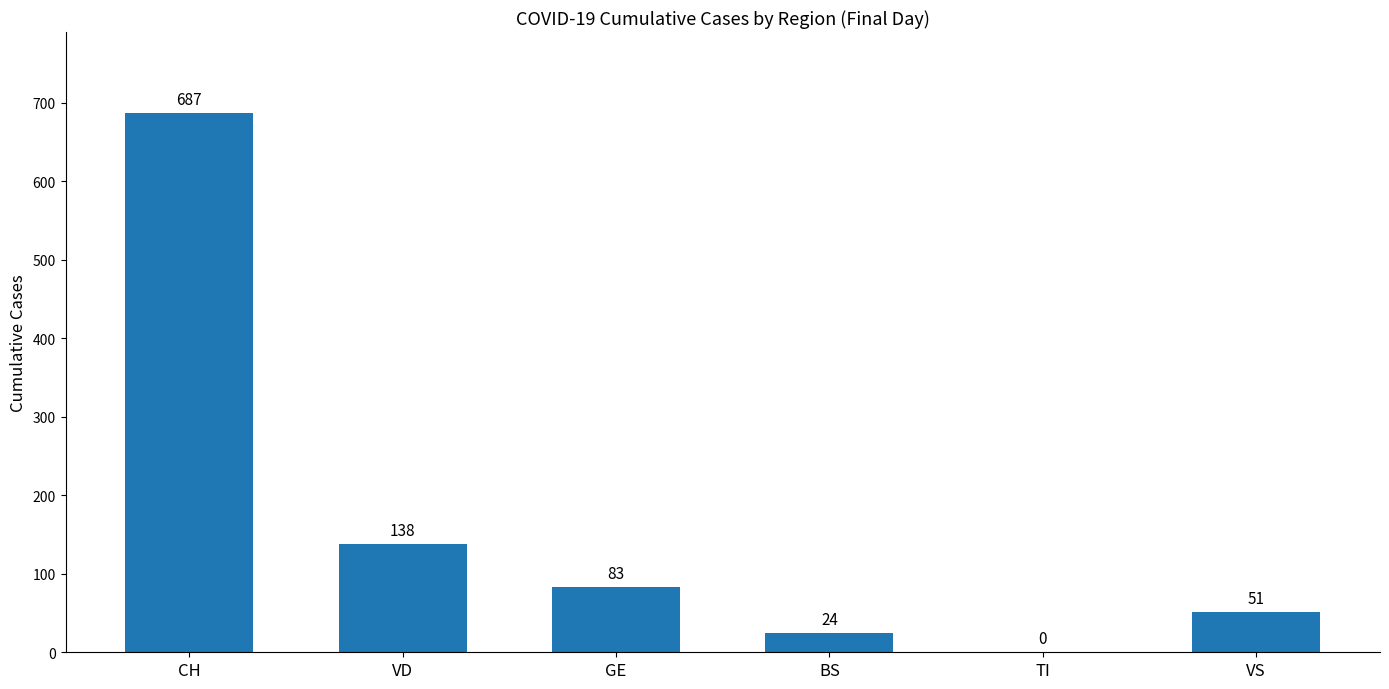

Between VS and TI, which is larger?

VS